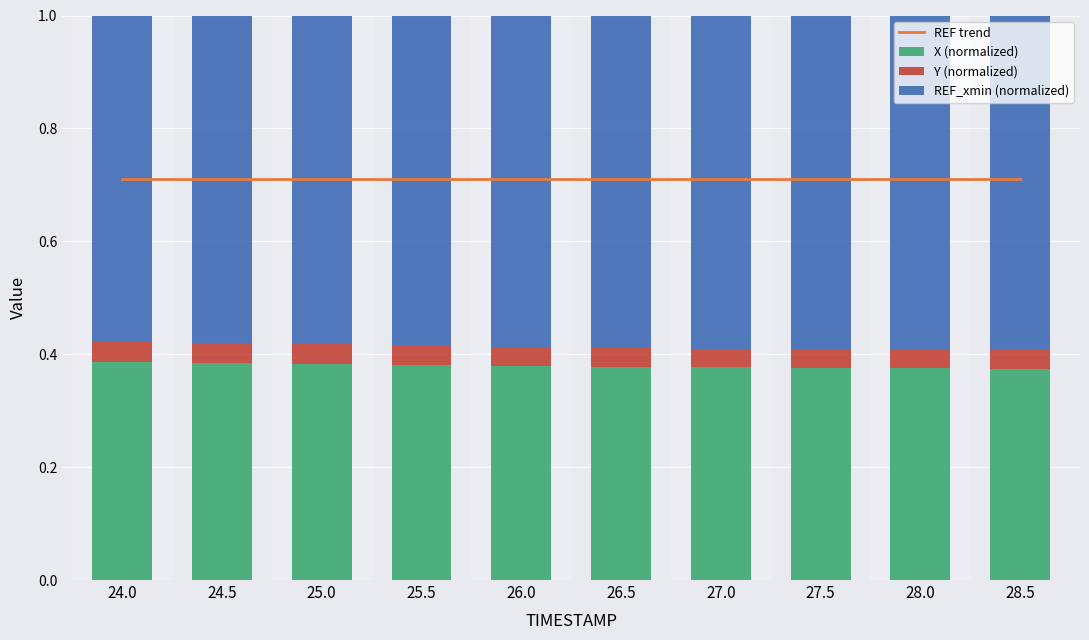

What is the label of the 3rd bar from the right?

27.5